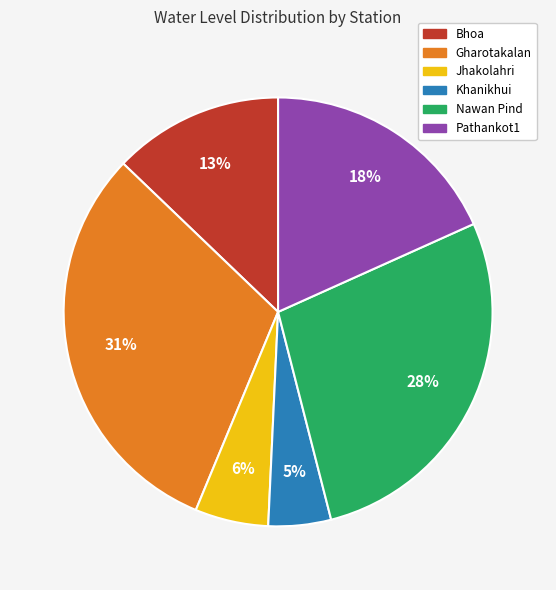

Count the number of slices in the pie.

6